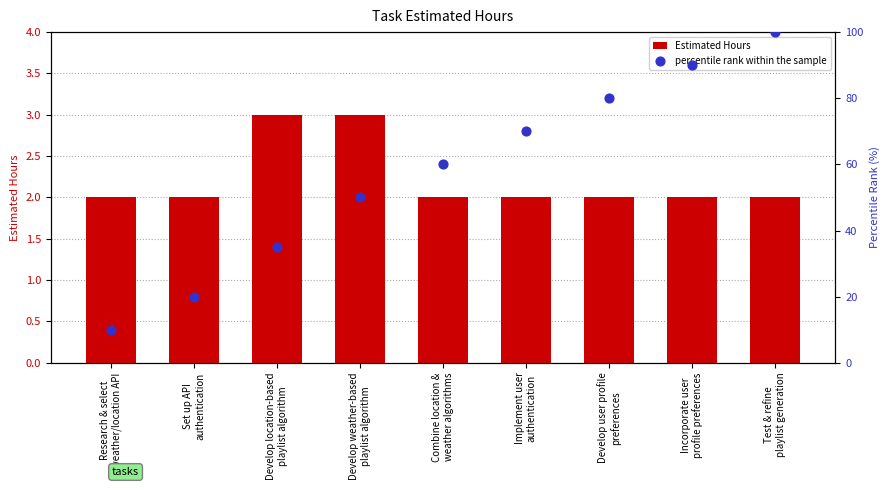

Which series contains the lowest Y value?

Estimated Hours